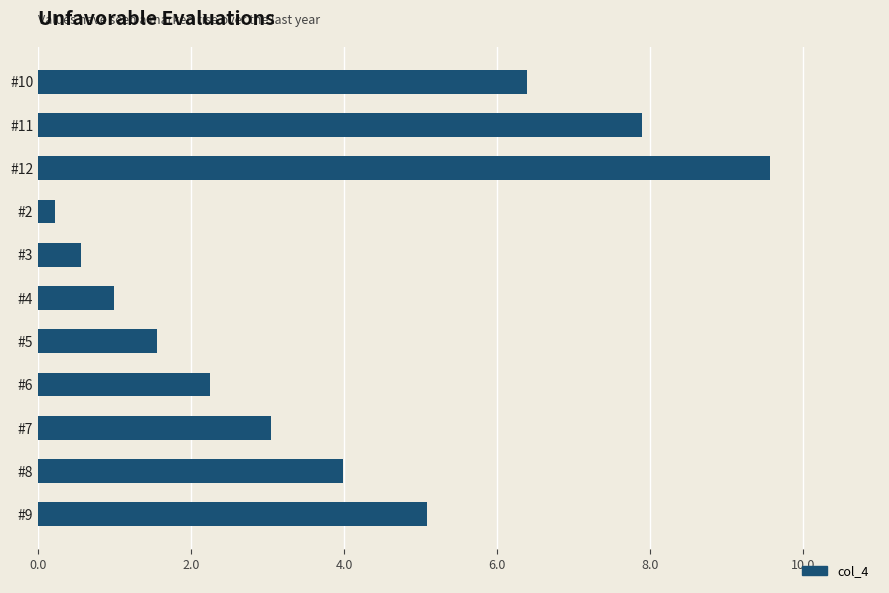

How many series are shown in this chart?

1